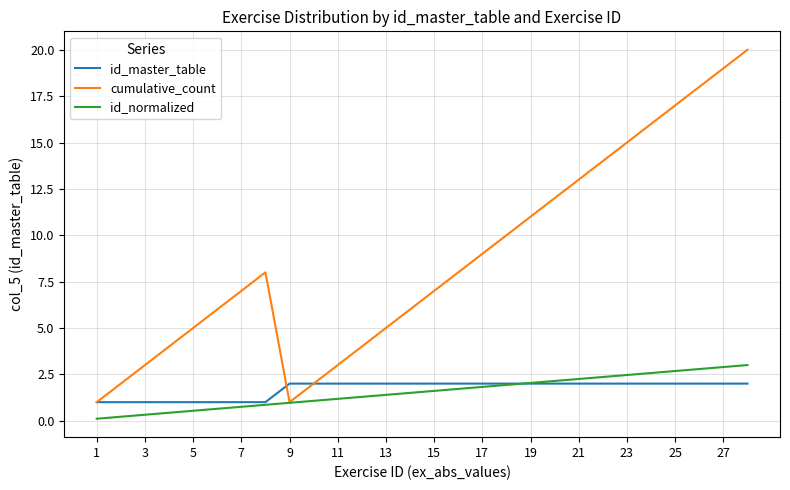

What is the difference between the maximum and second lowest values in the id_master_table series?

1.0